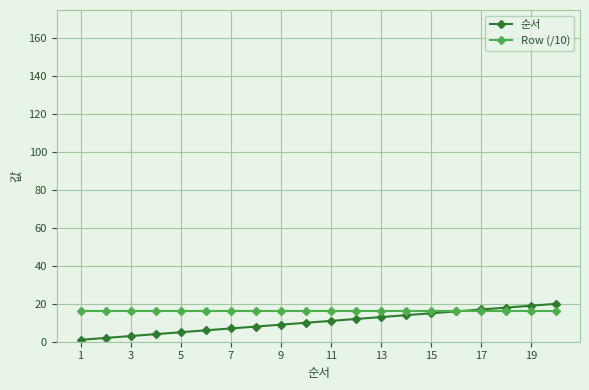

What is the greatest value displayed?

20.0